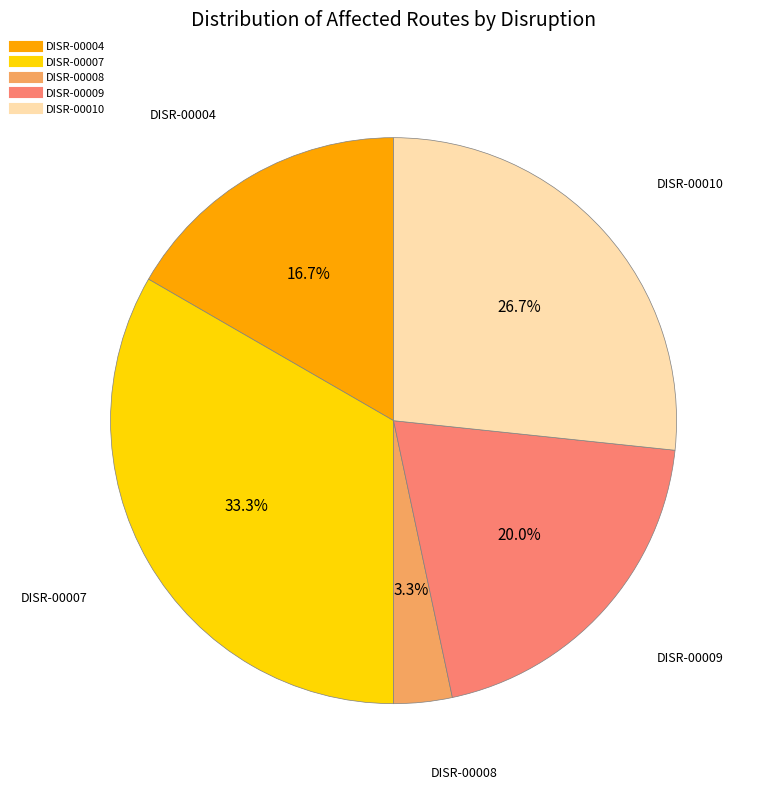

Which category has the biggest portion of the pie?

DISR-00007